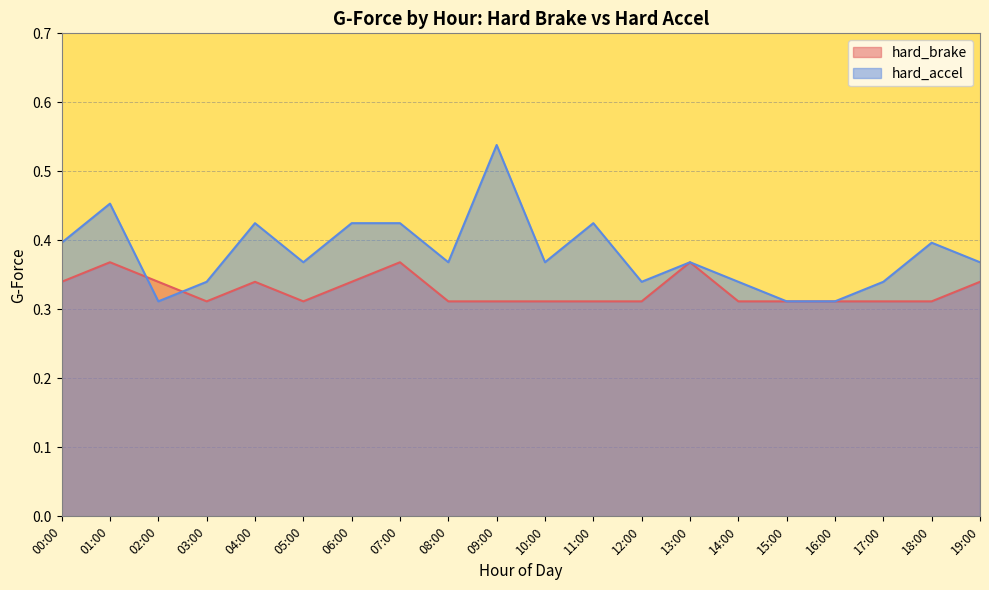

What are all the series names shown in the legend?

hard_brake, hard_accel